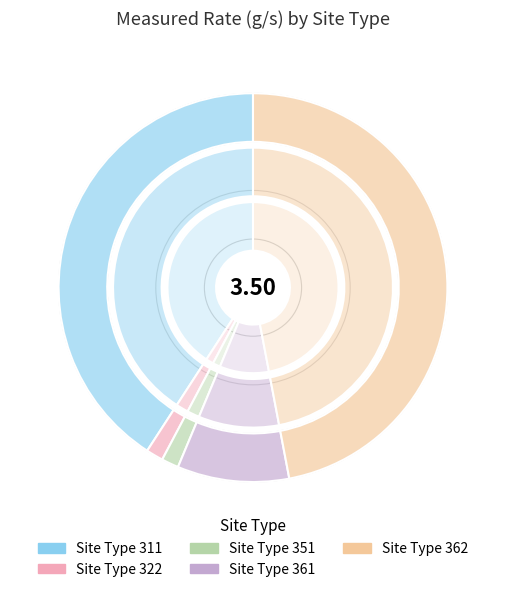

Is the sum of 311 and 361 greater than half?

Yes